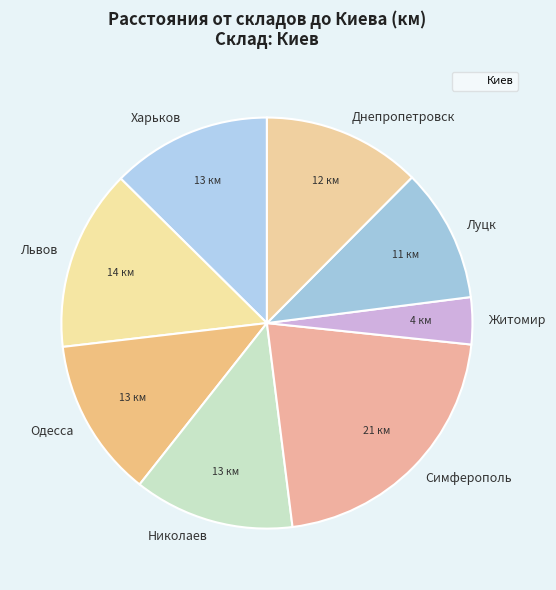

True or false: Житомир accounts for 12% of the total.

False